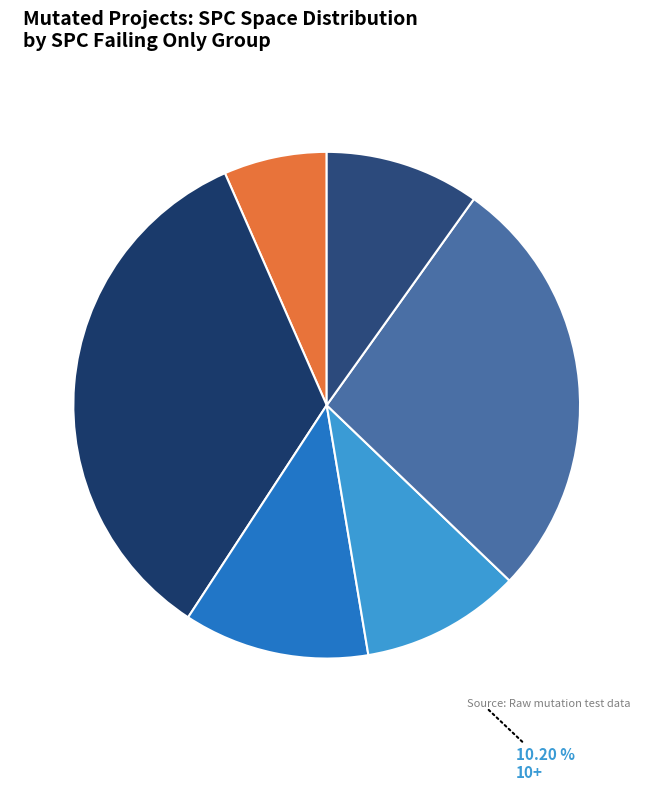

To the nearest percent, what is the difference between the largest and smallest slice percentages?

28%